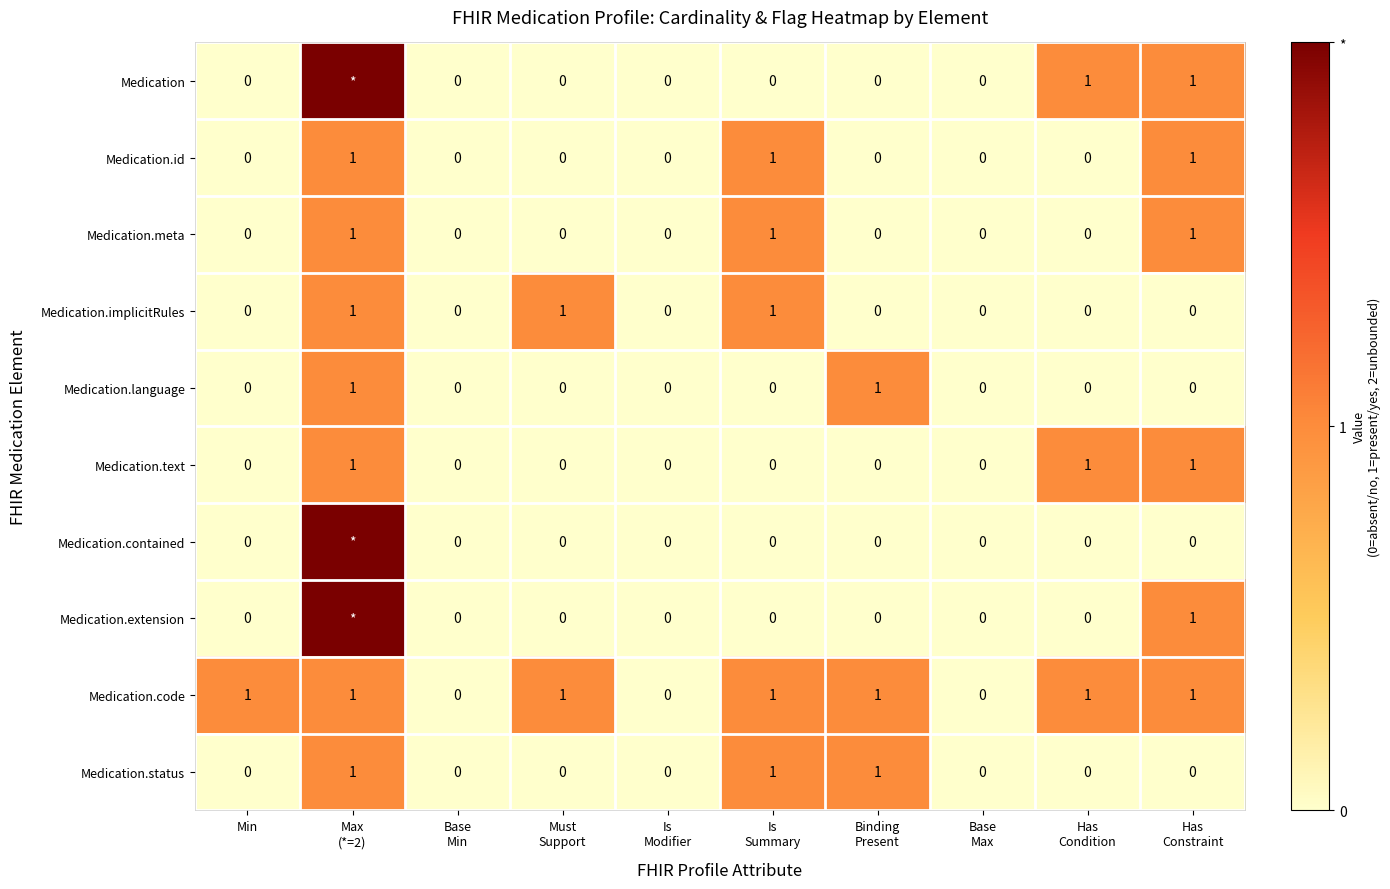

At which category does the chart reach its minimum across all series?

Min